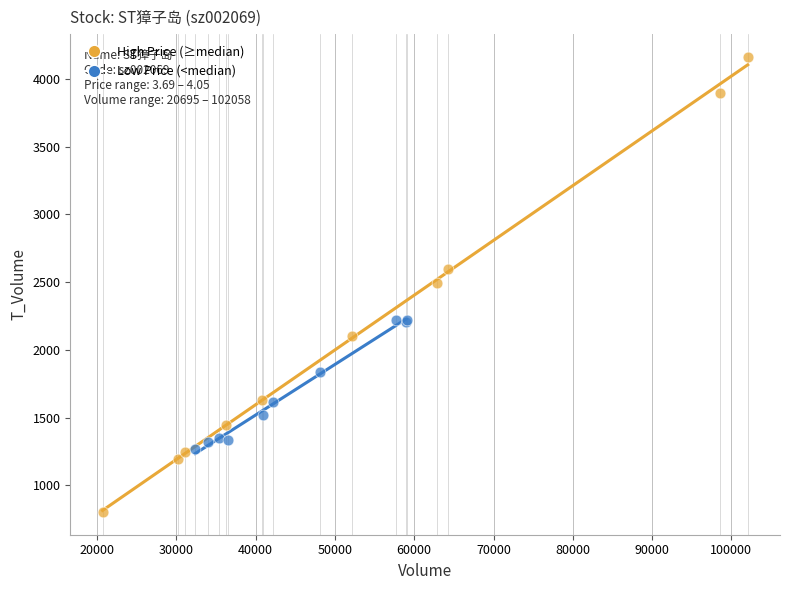

What are all the series names shown in the legend?

High Price (≥median), Low Price (<median)